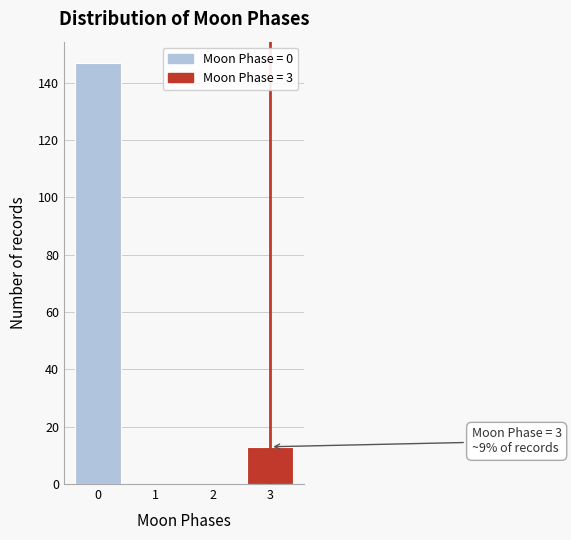

Reading right to left, extract all data points from this chart.

3=13	2=0	1=0	0=147